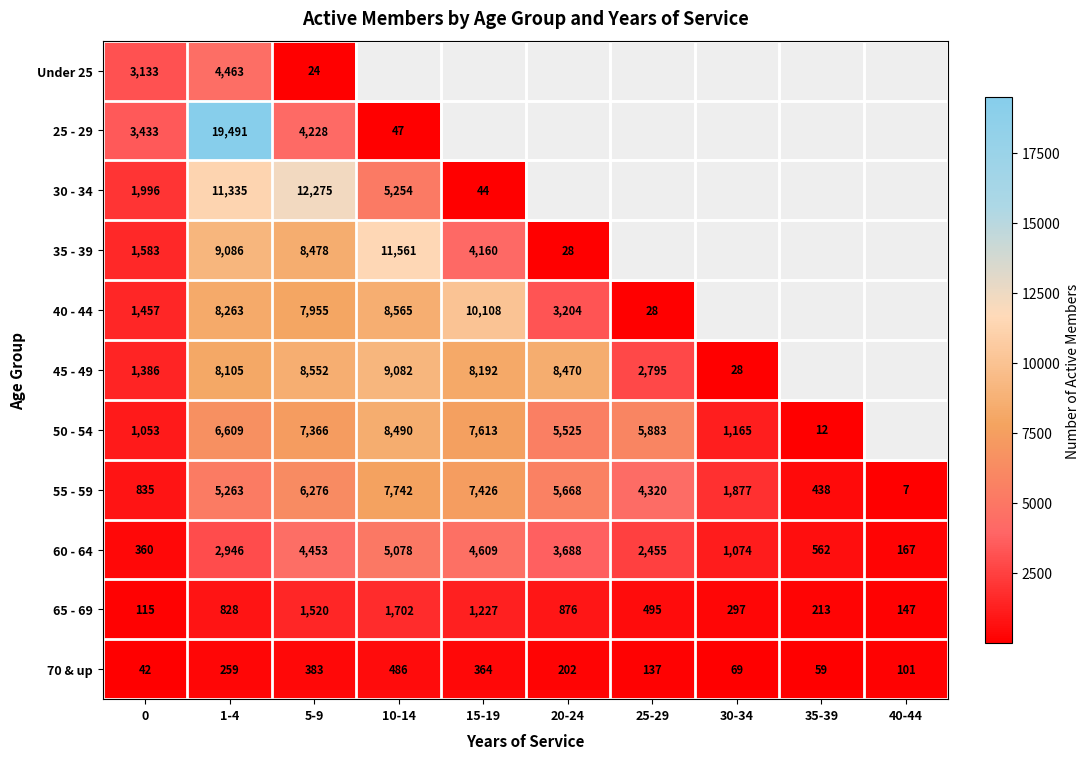

What is the spread (max minus min) of values at 0?

3391